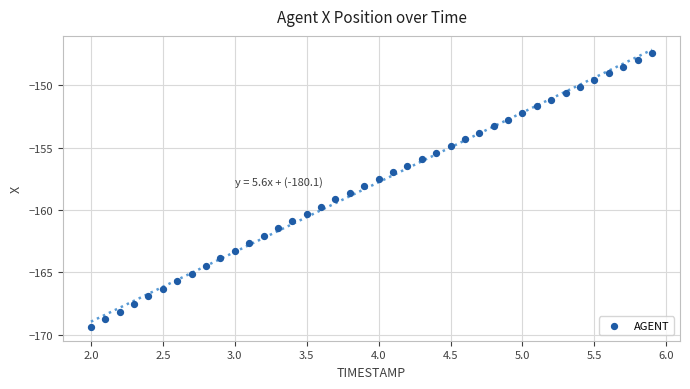

What is the range of X values (max minus min)?

3.9